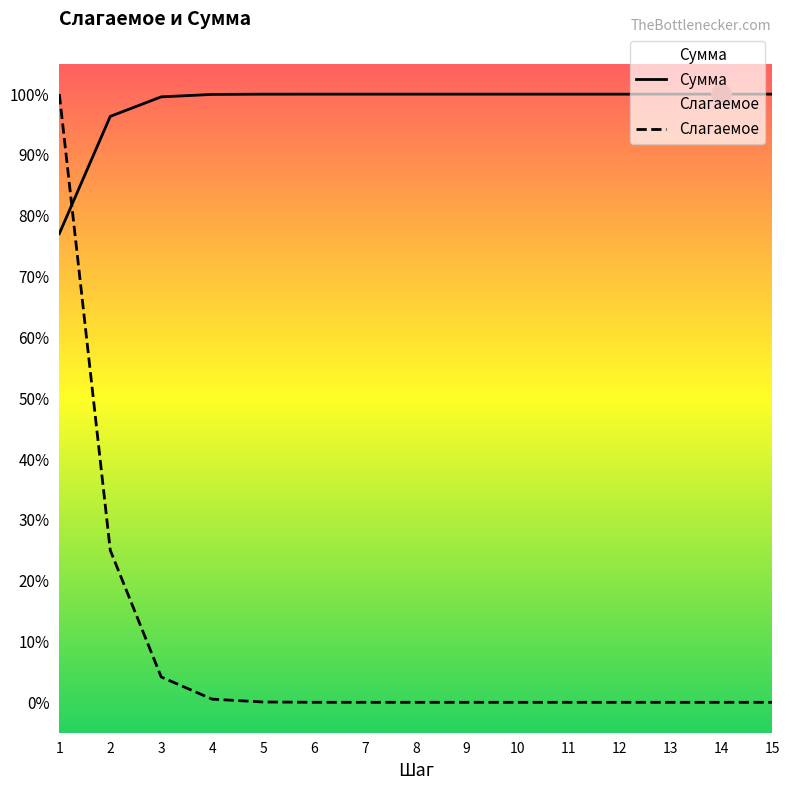

What is the sum of all Сумма values?

14.7